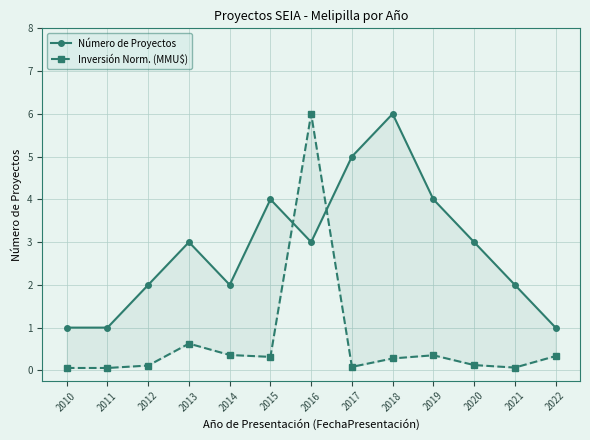

True or false: Número de Proyectos and Inversión Norm. (MMU$) intersect in this chart.

True